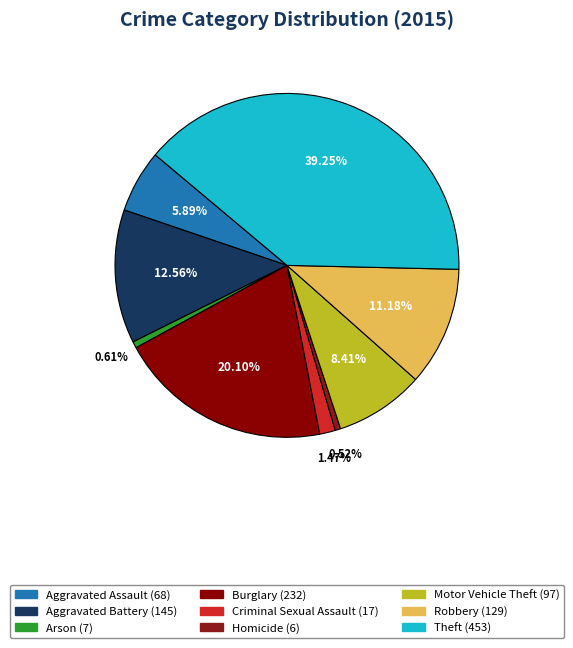

How many slices are in this pie chart?

9